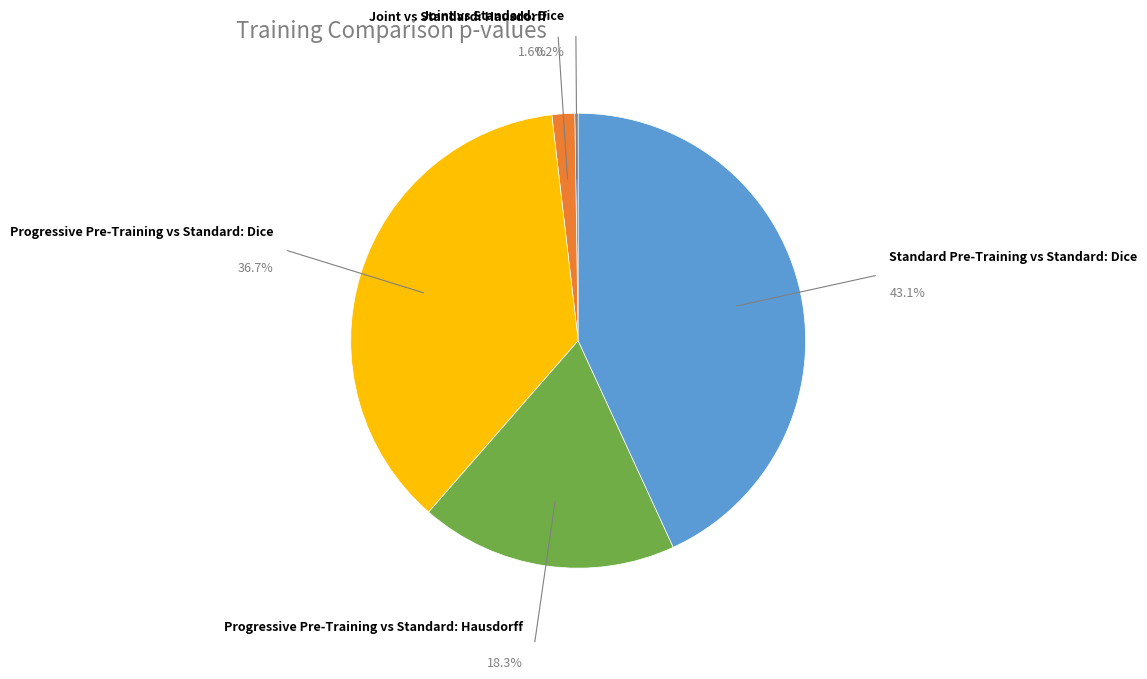

Is it true that Joint vs Standard: Dice is 0% of the pie?

True